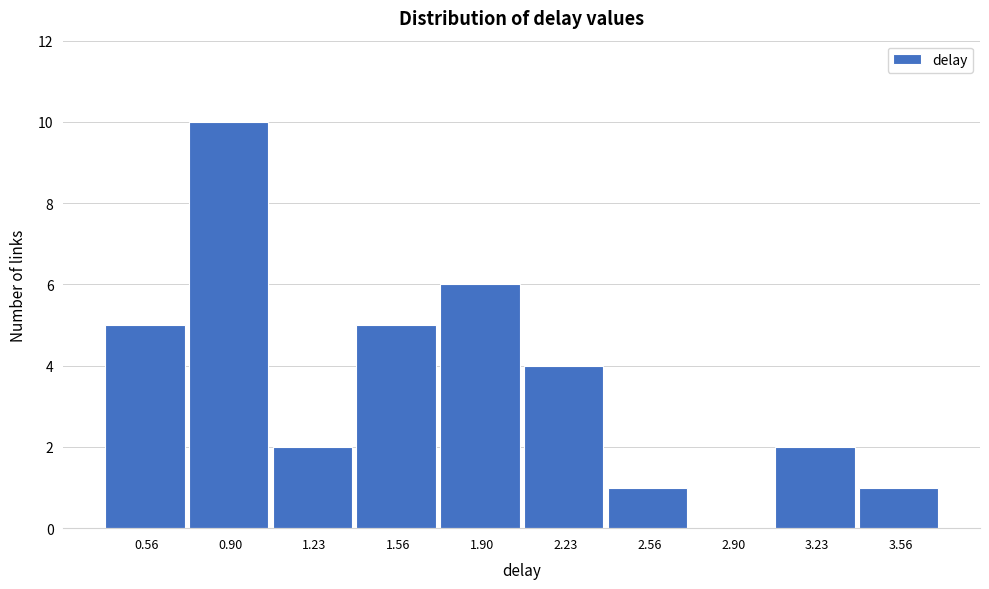

Reading left to right, list all the values displayed in this chart.

0.56=5	0.90=10	1.23=2	1.56=5	1.90=6	2.23=4	2.56=1	2.90=0	3.23=2	3.56=1